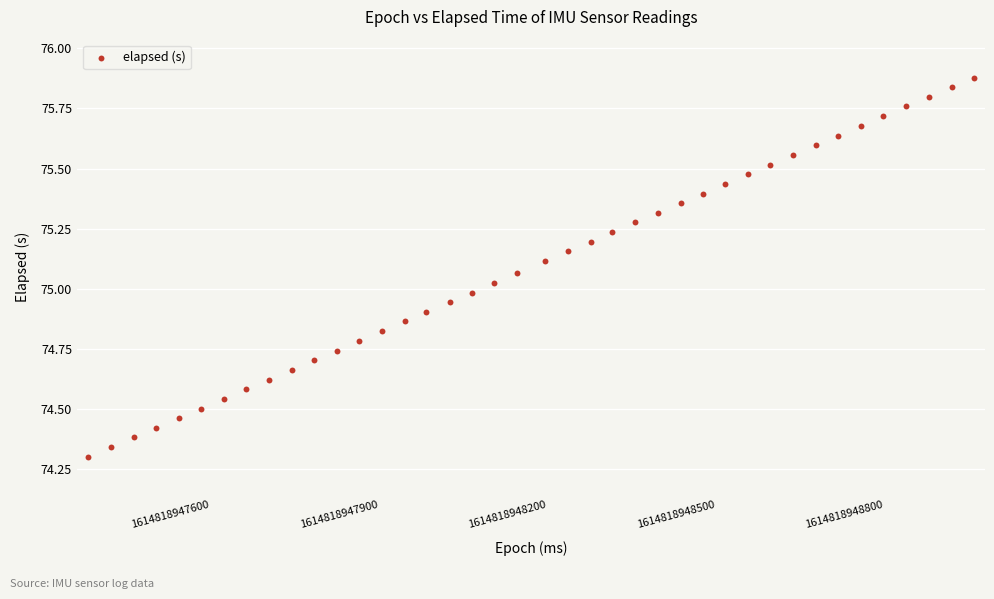

What is the range of Y values (max minus min)?

1.6